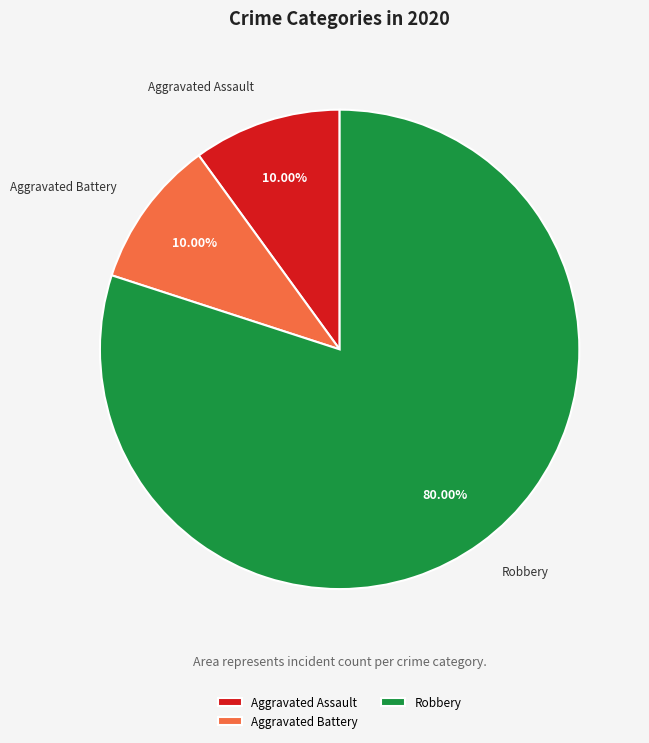

To the nearest percent, what portion does Aggravated Assault represent?

10%